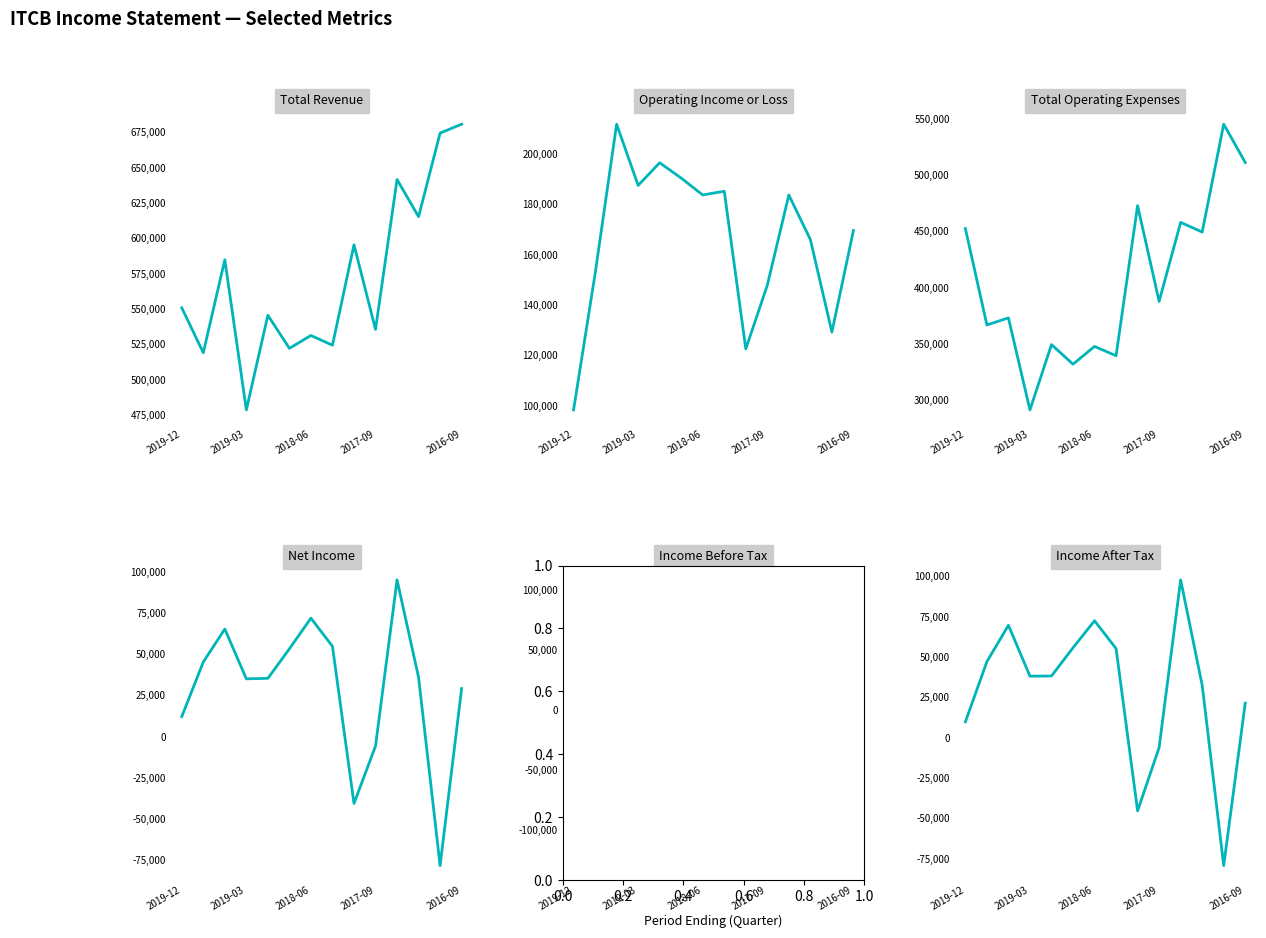

How many series are shown in this chart?

6